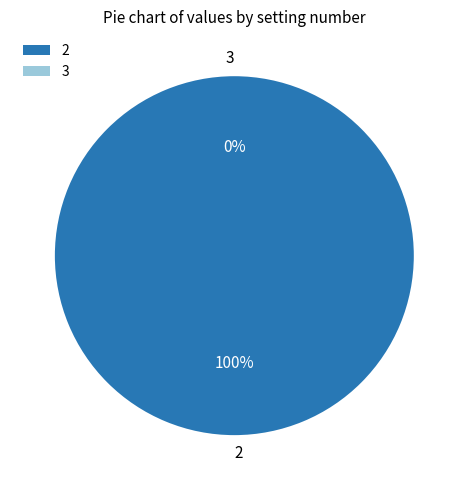

Rank the categories by value from highest to lowest.

2, 3